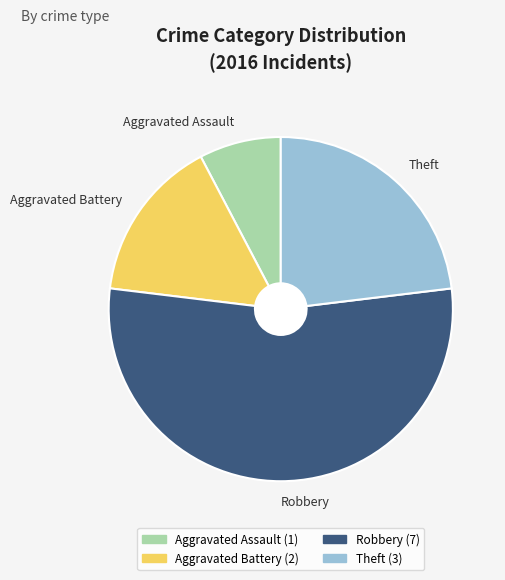

Is there any slice that represents more than half of the pie?

Yes